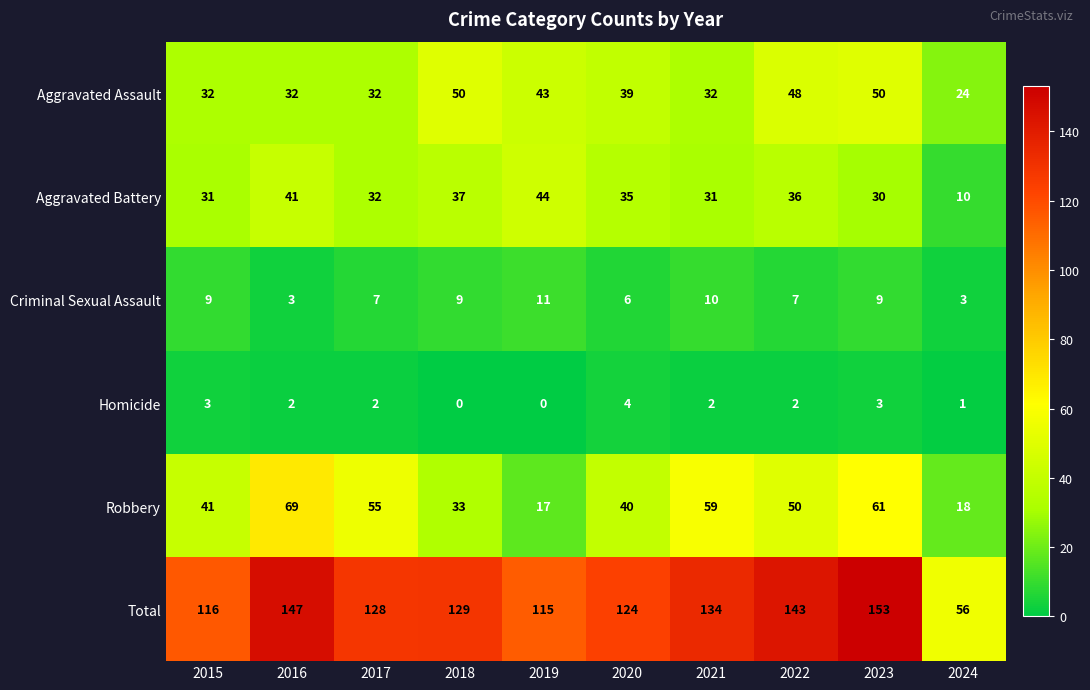

How many categories are shown in the chart?

10